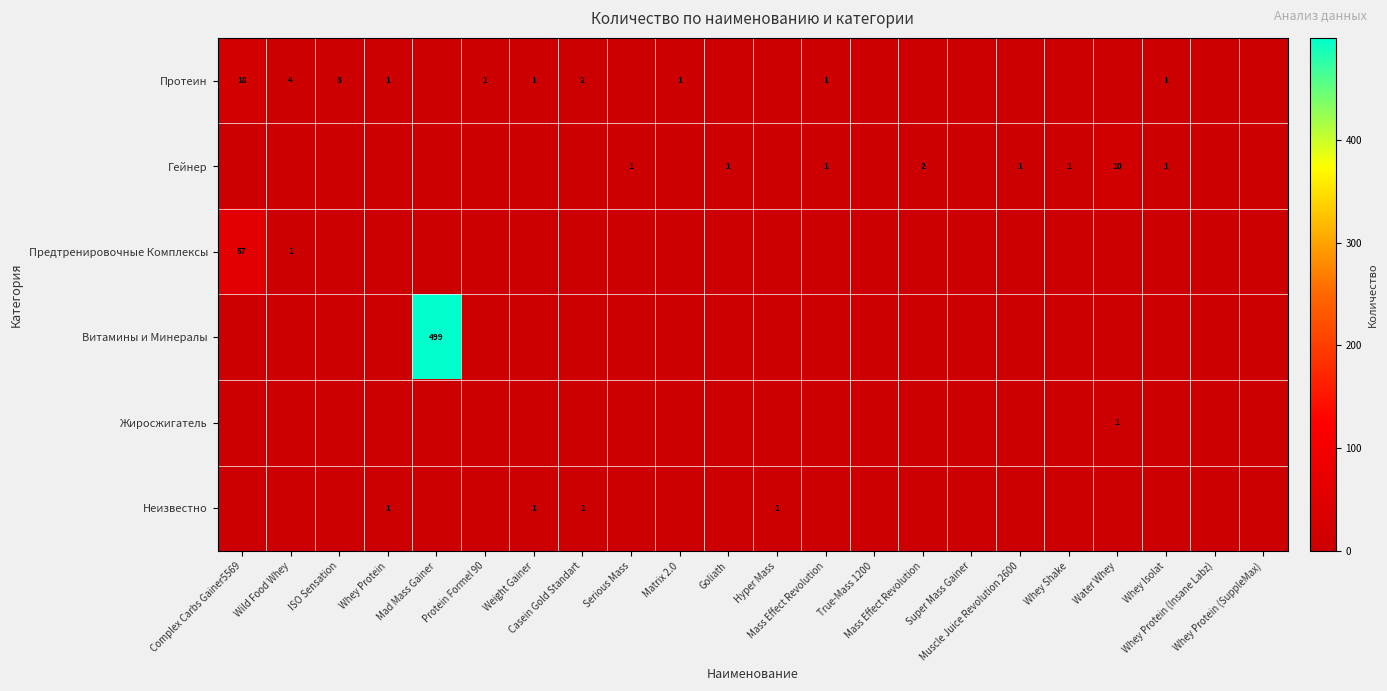

The Жиросжигатель series shows 0 at Whey Shake. True or false?

True